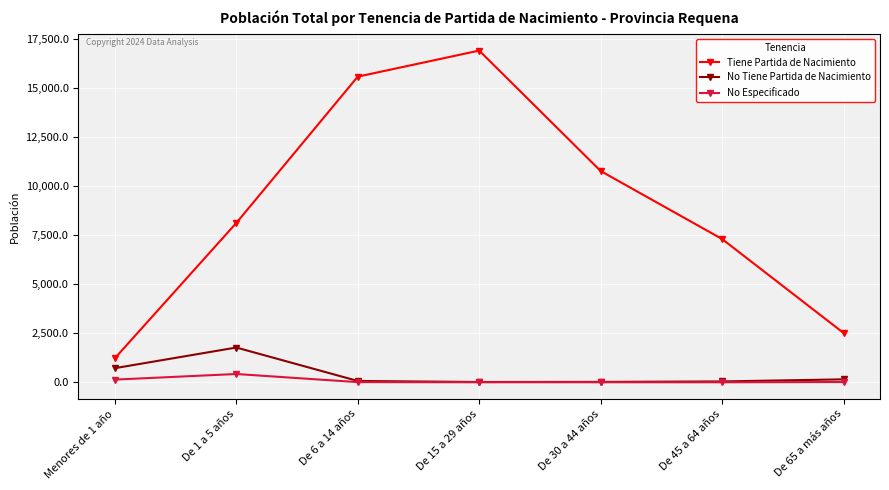

What is the total value across all series at De 6 a 14 años?

15634